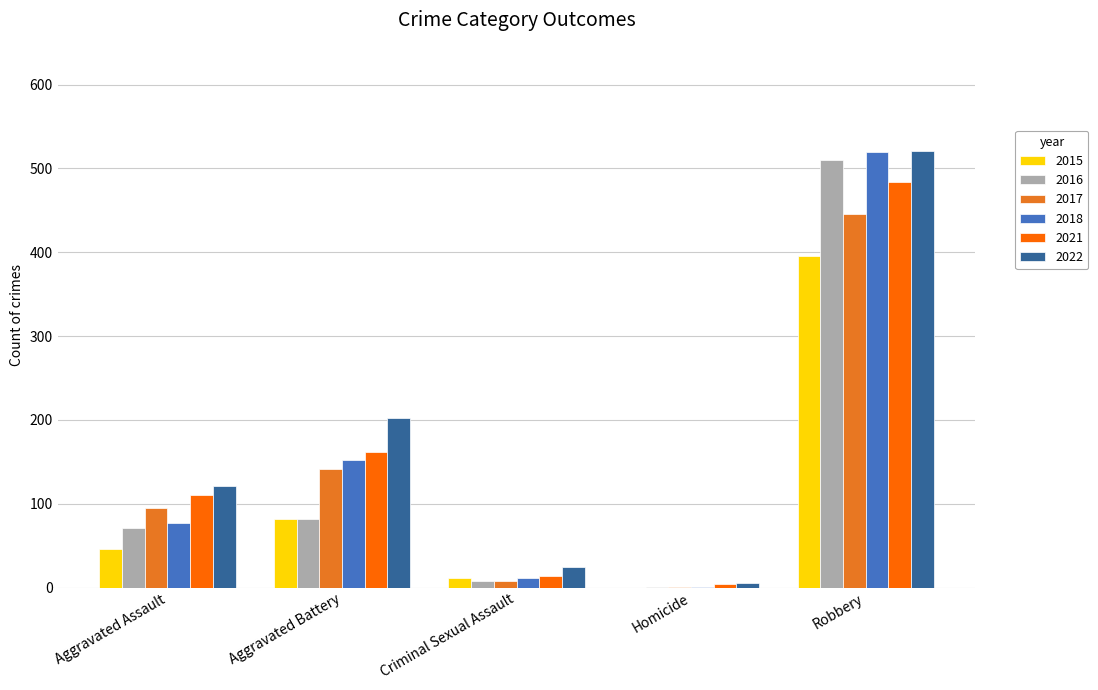

At which category is the sum across all series the highest?

Robbery